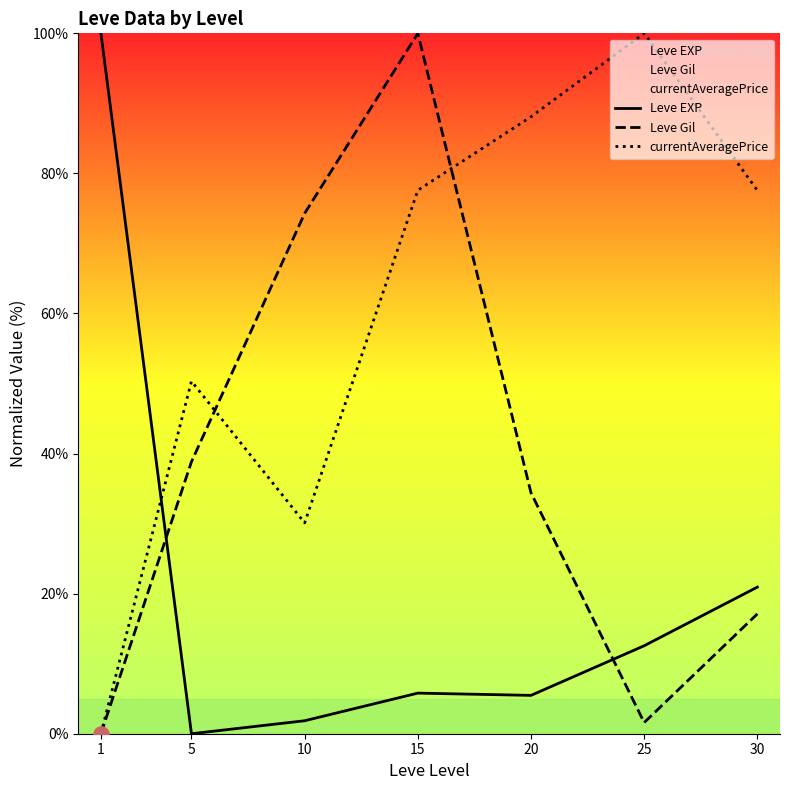

Which series has the largest total across all categories?

currentAveragePrice